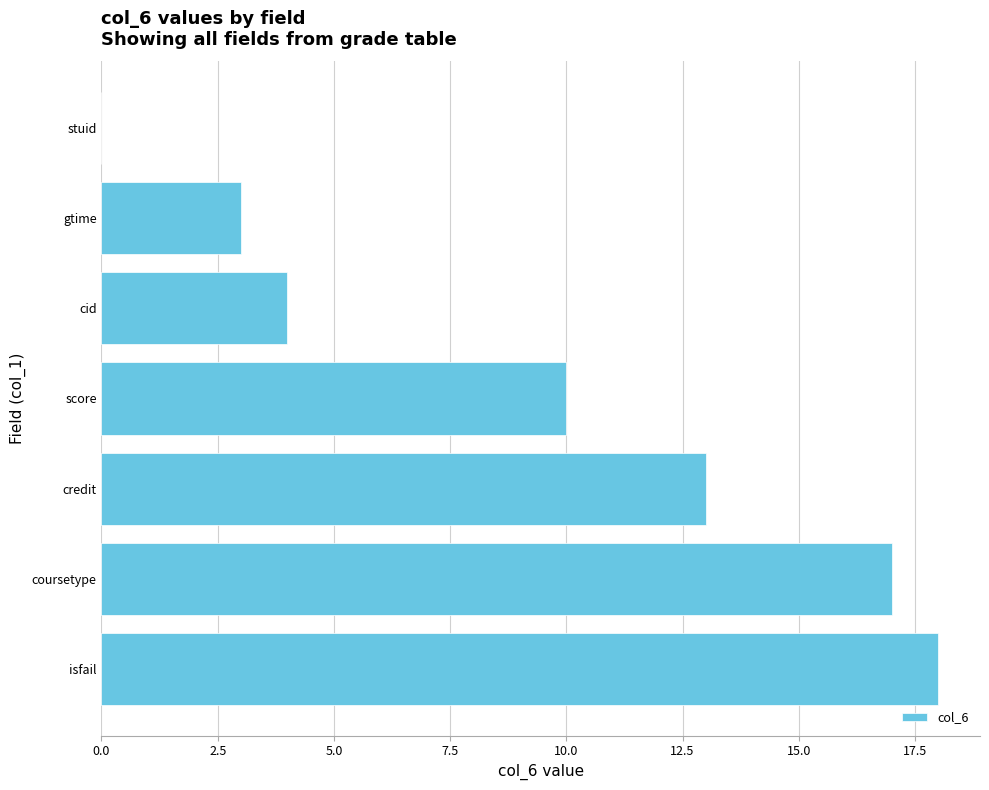

What is the sum of all values?

65